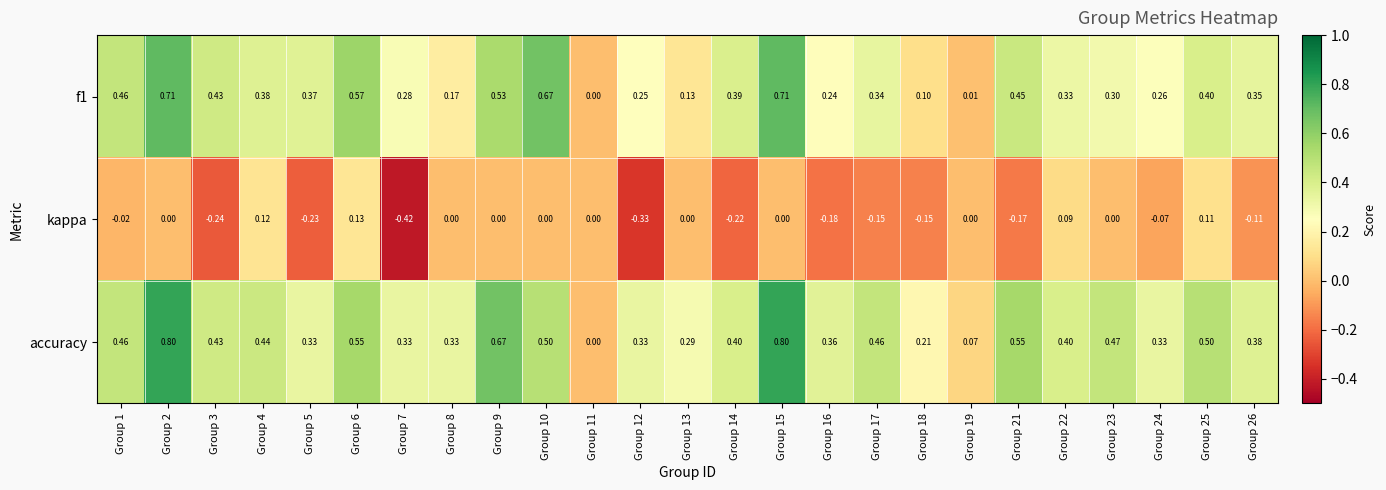

Between Group 5 and Group 15, which series saw the biggest shift?

accuracy